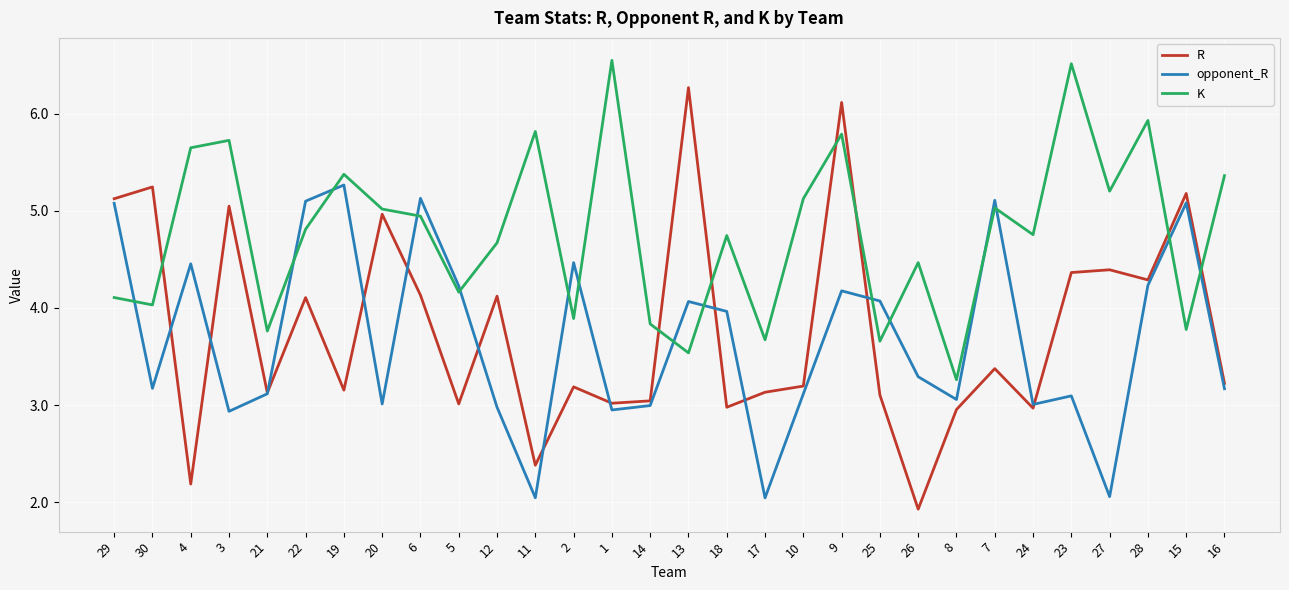

Between 3 and 21, which series saw the biggest shift?

K